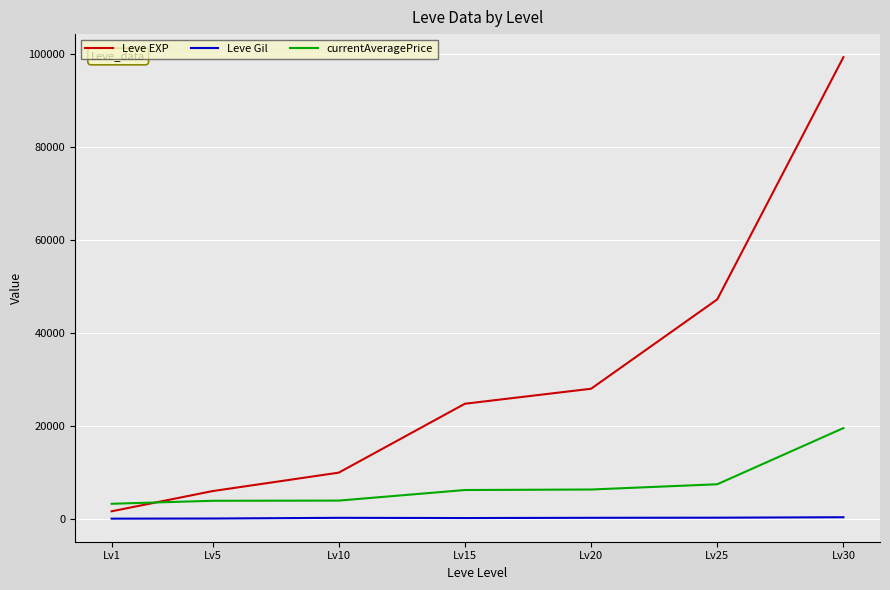

What is the spread (max minus min) of values at Lv1?

3195